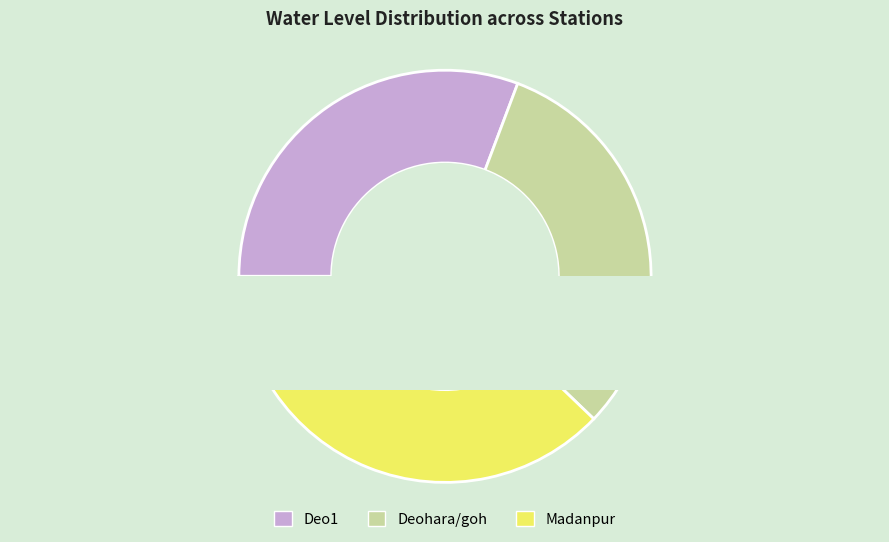

To the nearest percent, what is the difference between the largest and smallest slice percentages?

7%